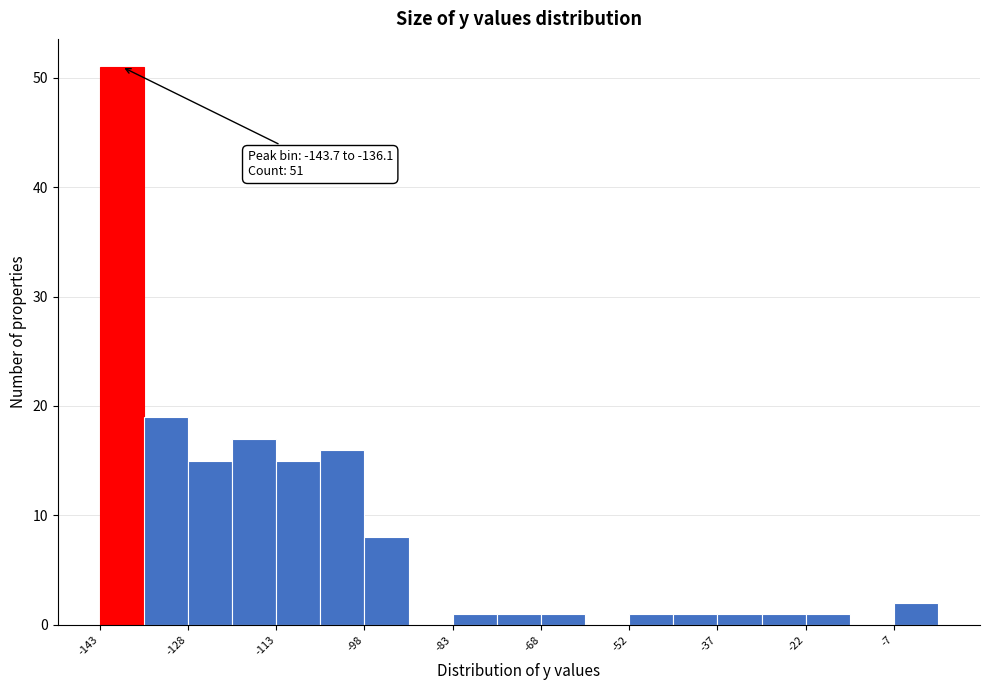

Around what value on the x-axis is the tallest bar? Give the approximate position of its centre, as read against the axis.

-140